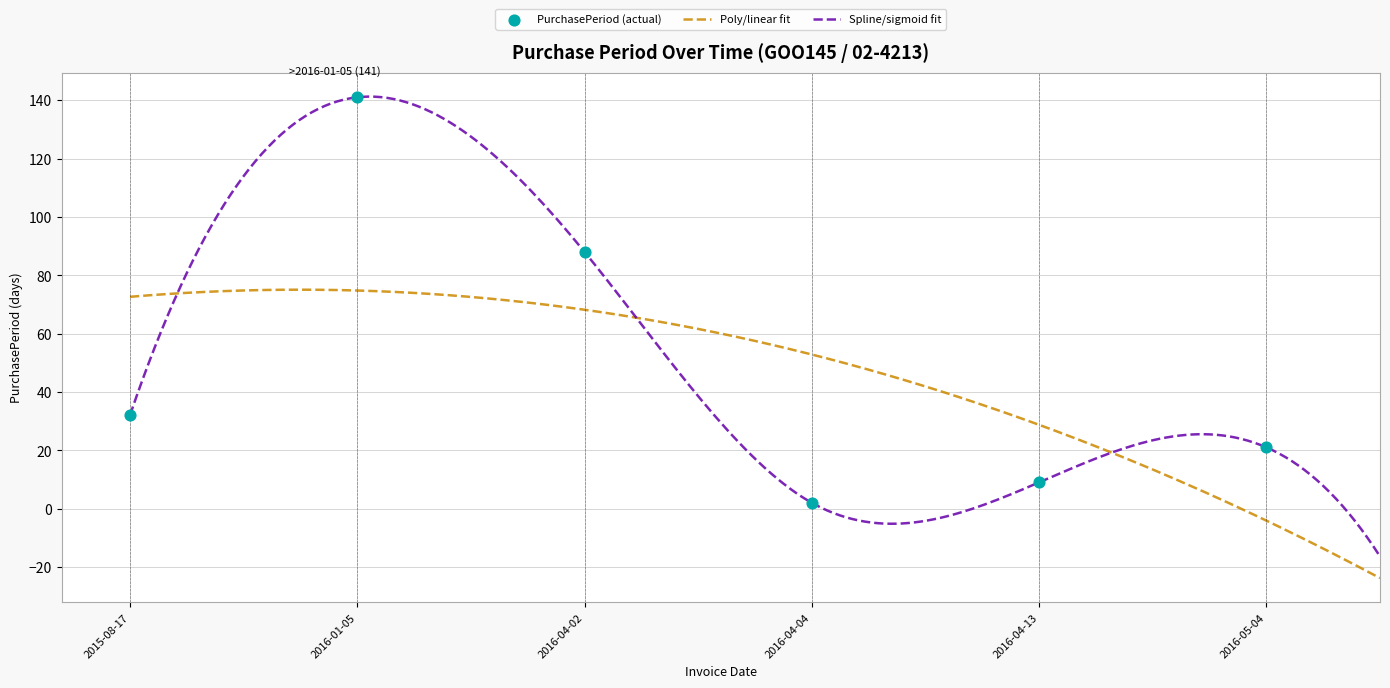

Between 2016-04-04 and 2016-04-13, which is larger?

2016-04-13